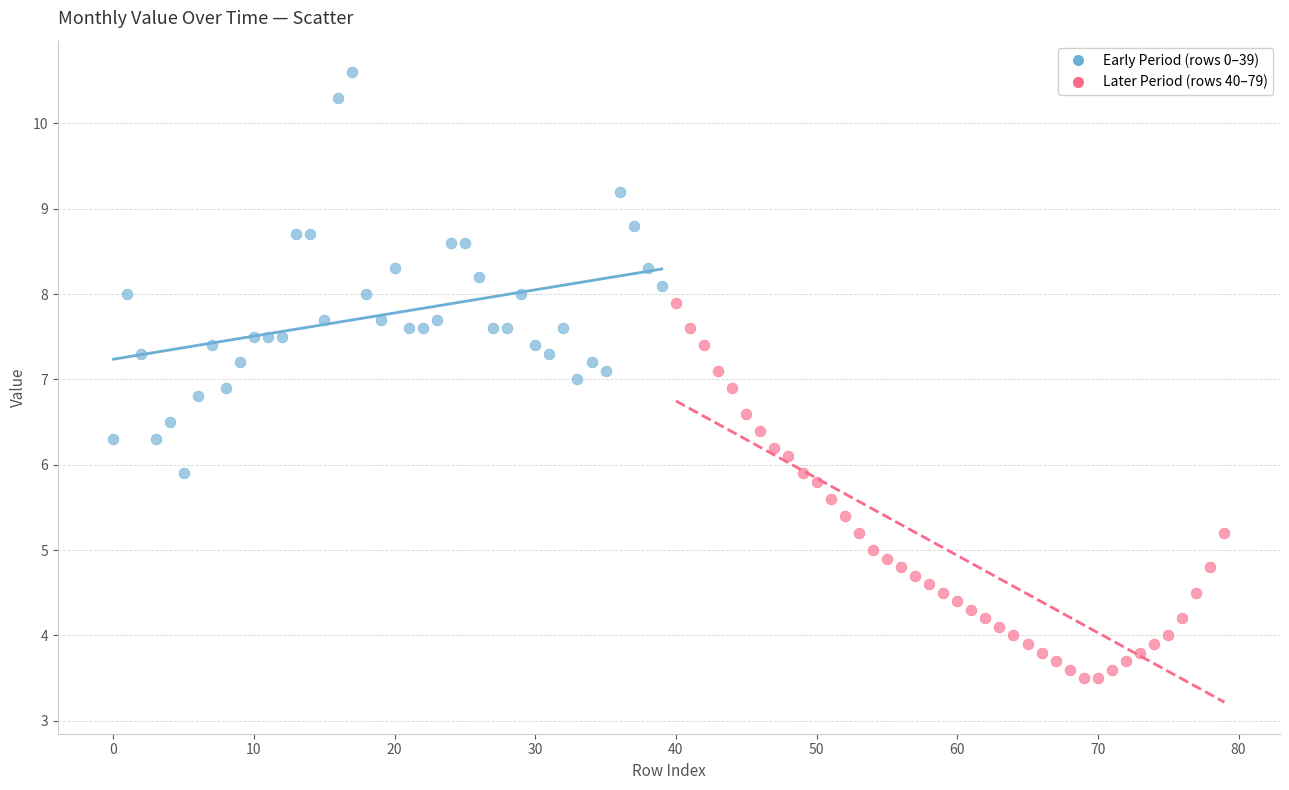

Which series has the largest Y range (max minus min)?

Early Period (rows 0–39)